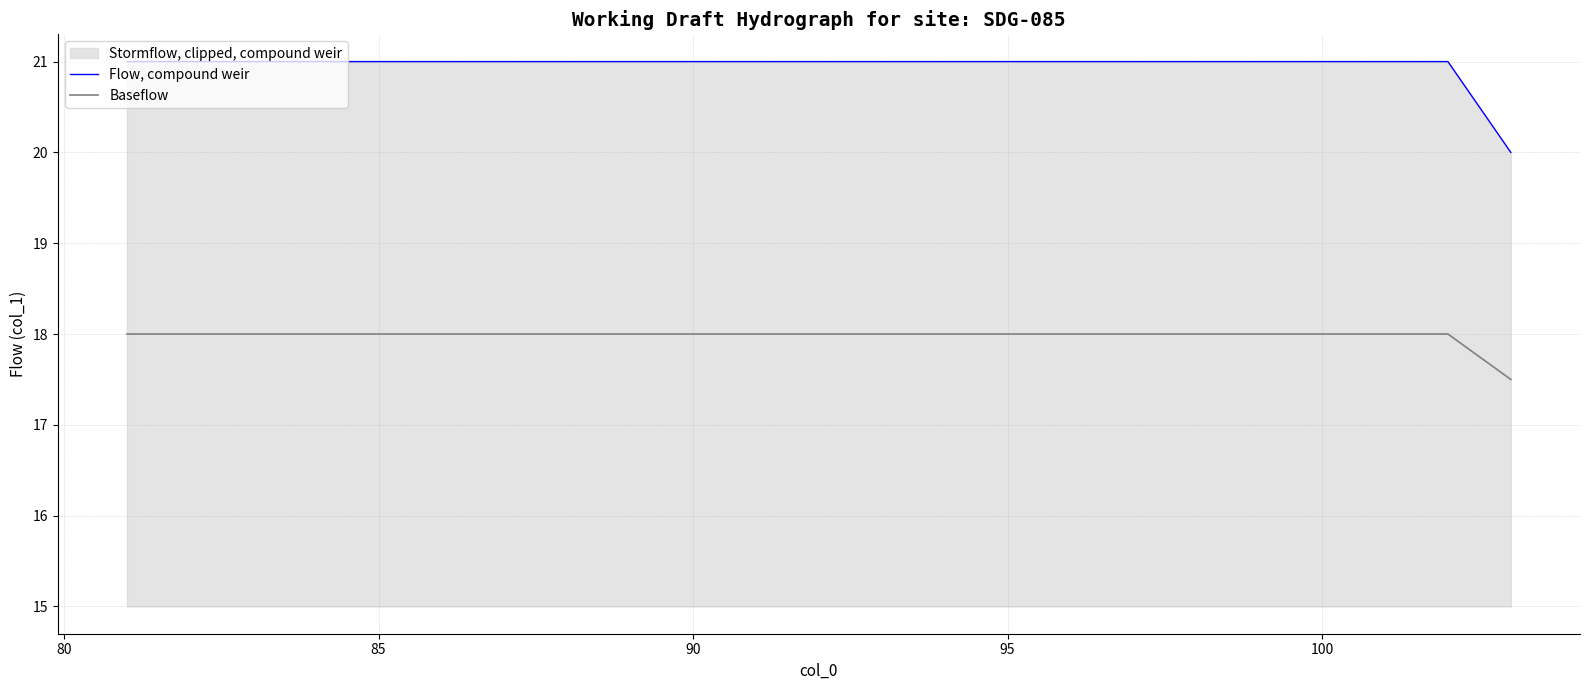

Is it true that Baseflow equals 24.6 at 95?

False